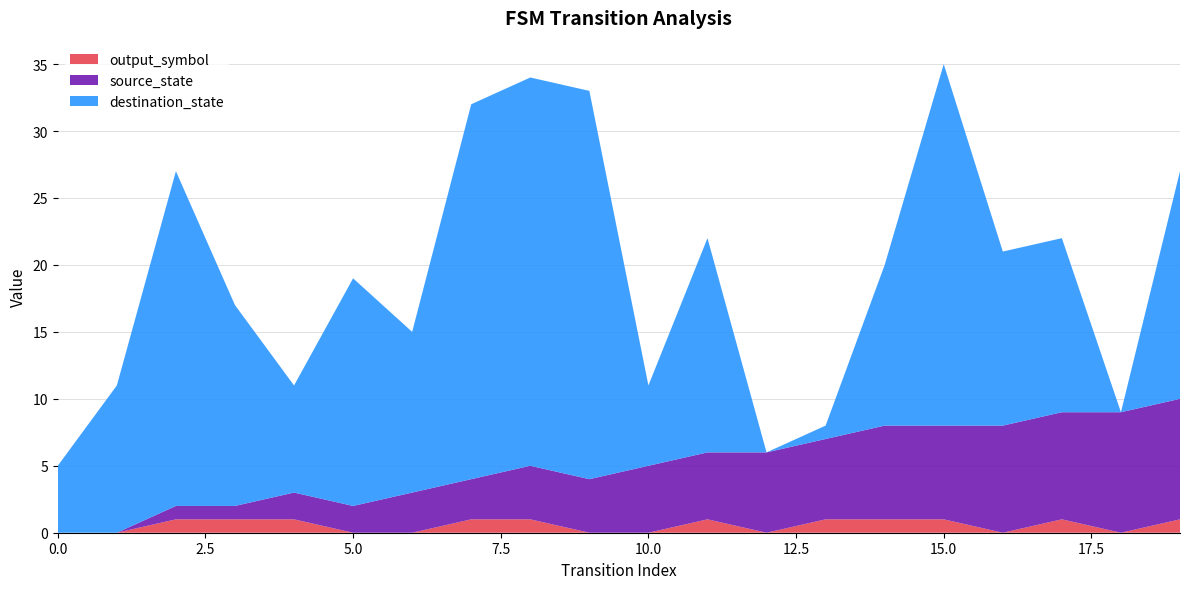

Does the chart have visible grid lines?

Yes